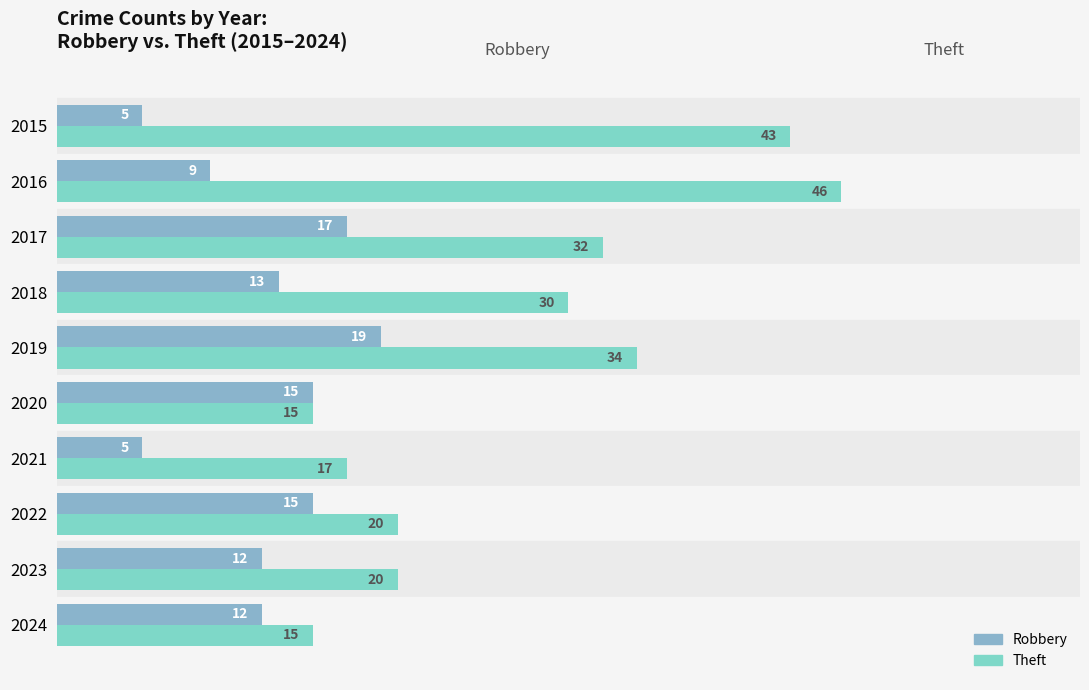

How many distinct data groups are displayed?

2